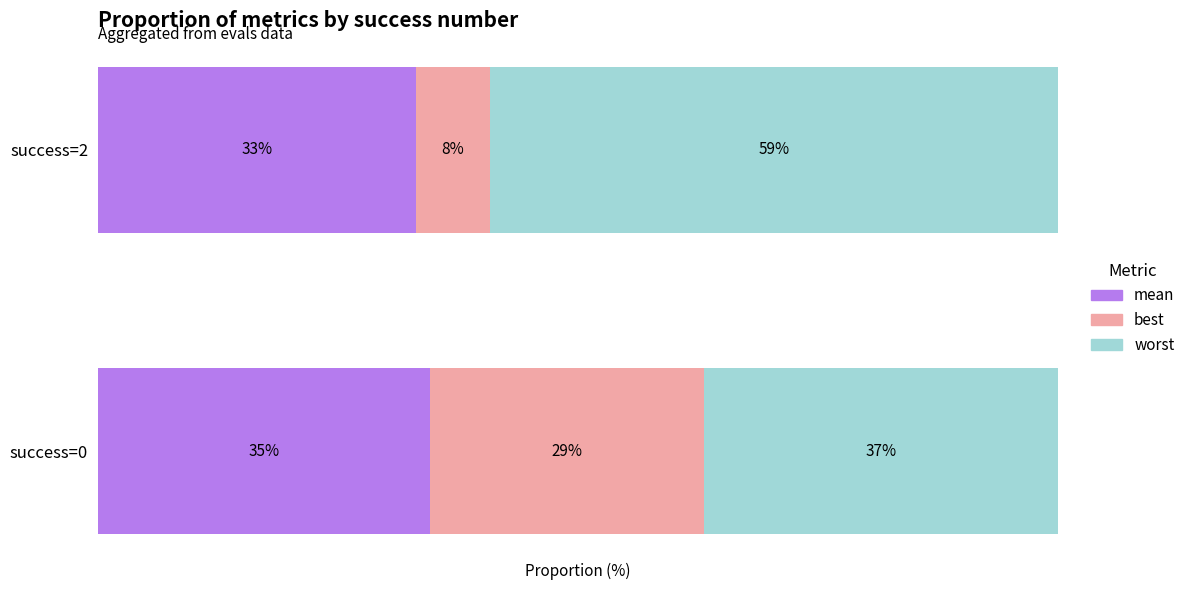

List the series in order of their overall mean, lowest first.

best, mean, worst